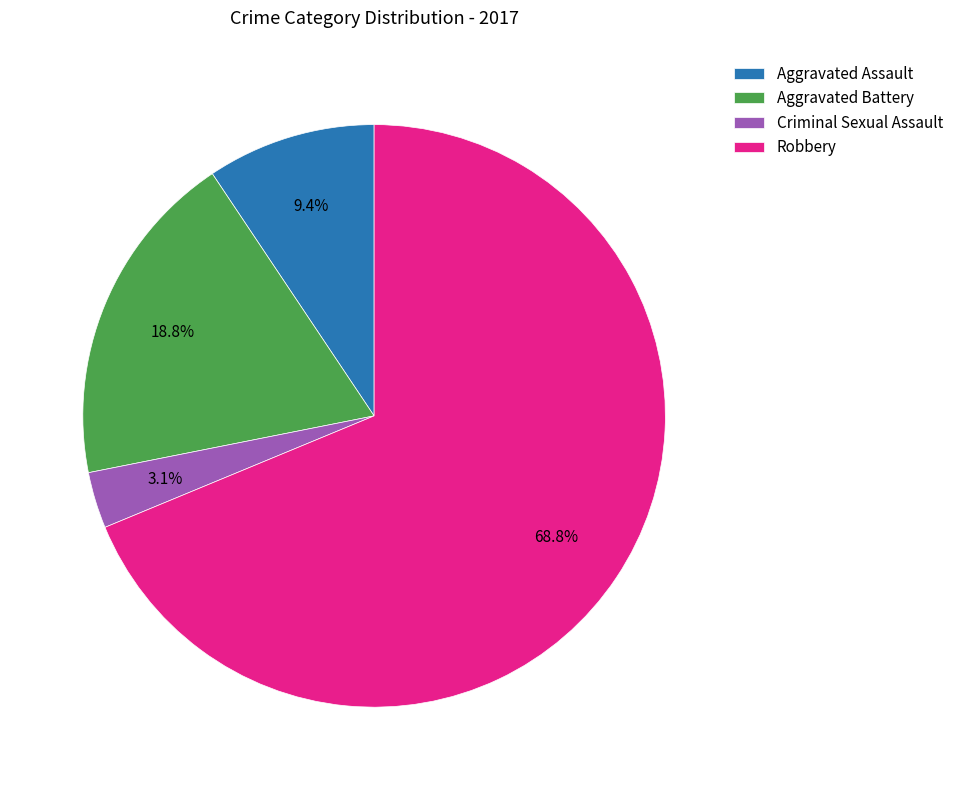

What is the total percentage of Robbery and Aggravated Battery?

87.5%